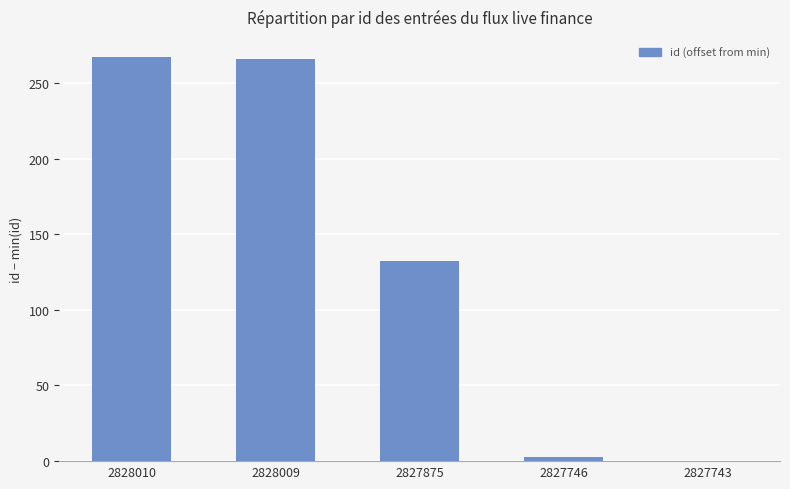

Between 2828009 and 2827875, which is larger?

2828009